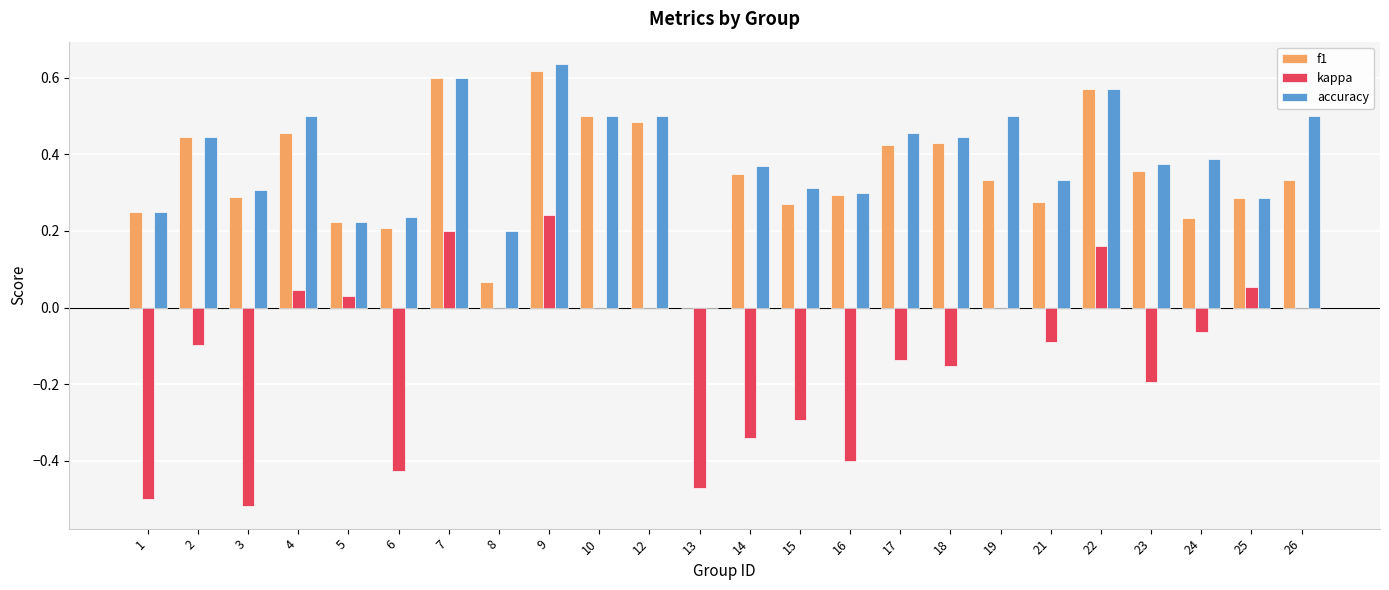

Which series changed the most between 8 and 15?

kappa